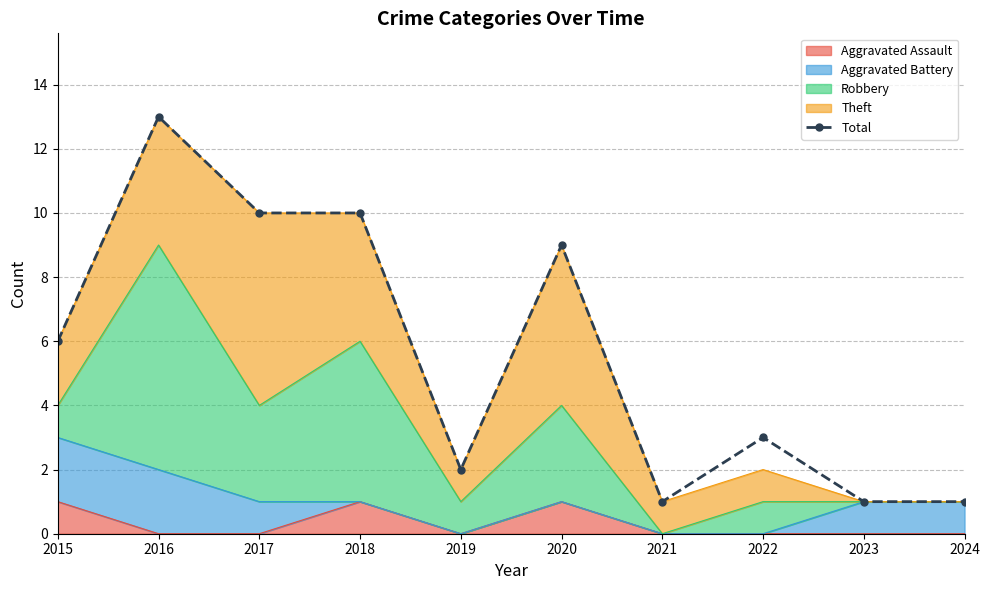

Between 2022 and 2024, which is larger?

2022